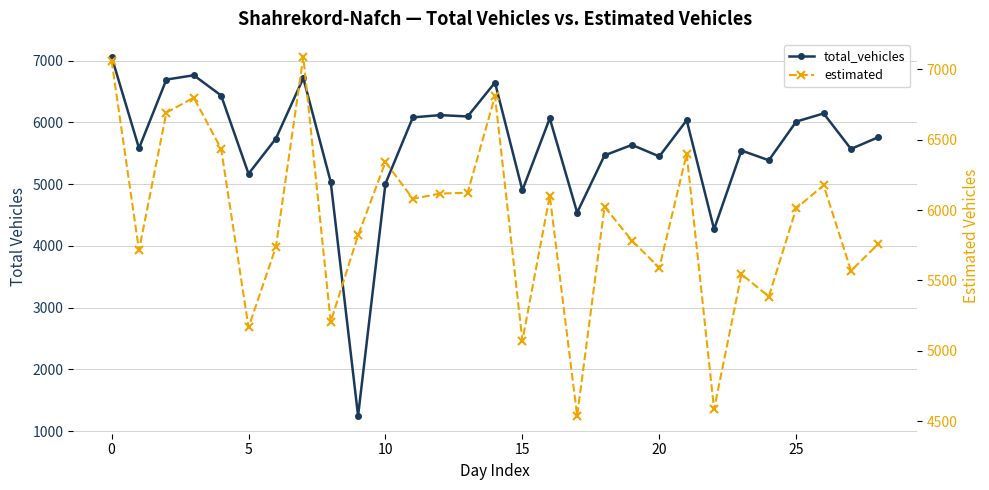

Does the chart have visible grid lines?

Yes